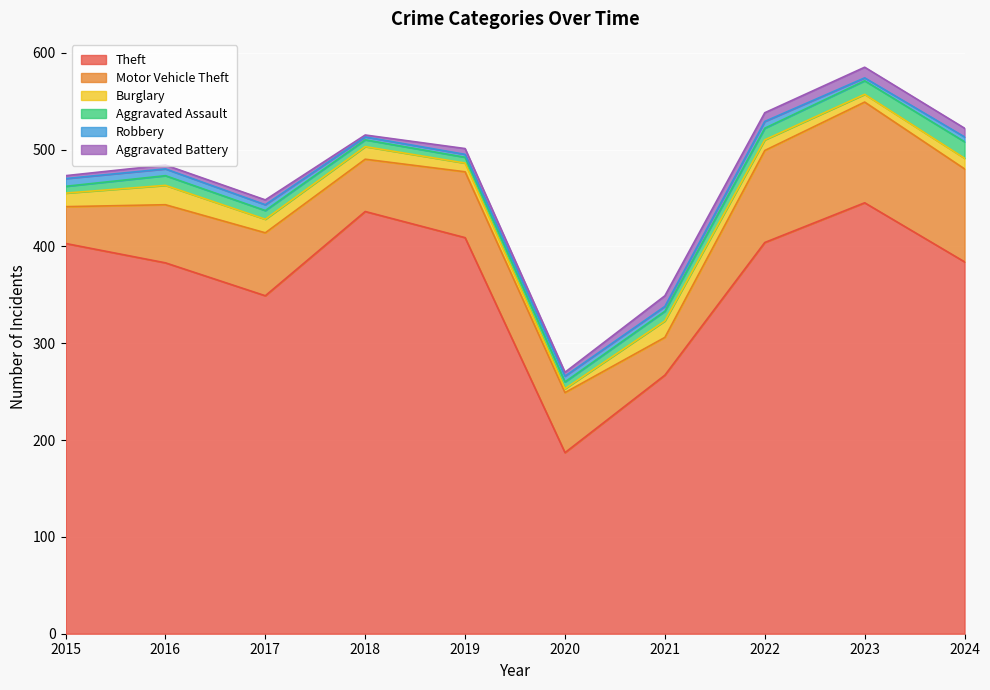

How many Aggravated Battery values are between 4 and 9?

6